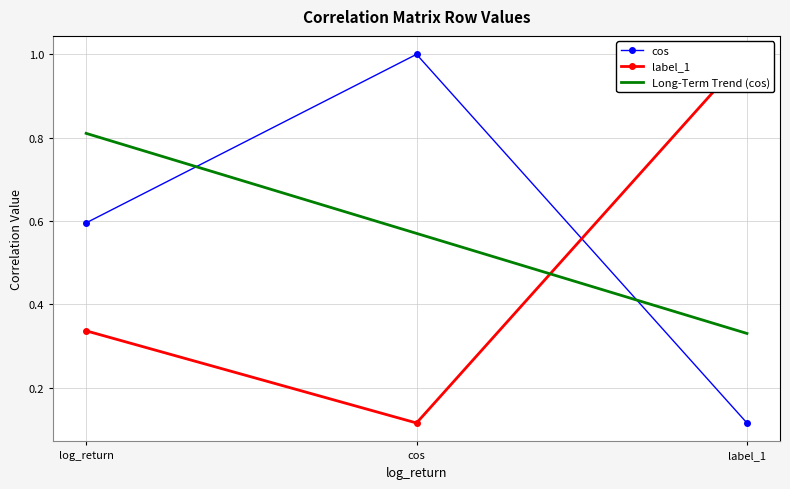

Is the value of Long-Term Trend (cos) at log_return greater than the value of cos at log_return?

Yes